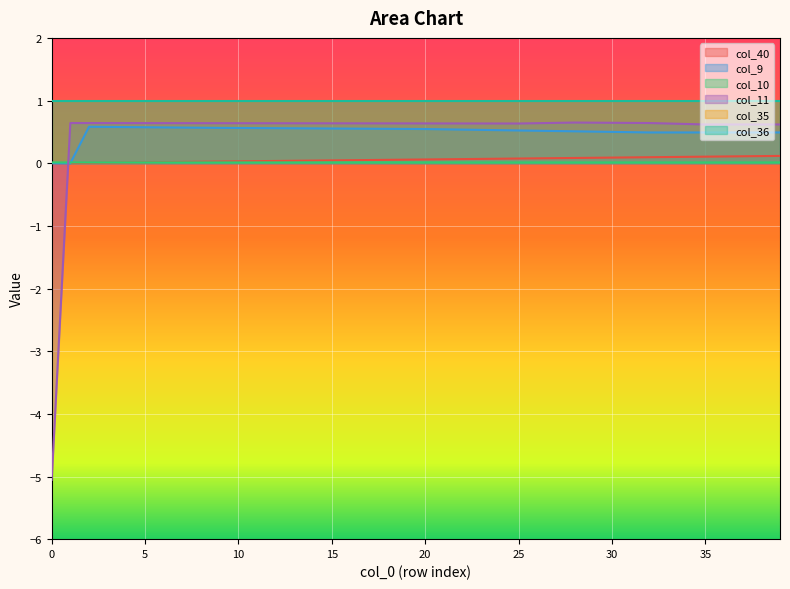

Which category has the highest value across all series?

28